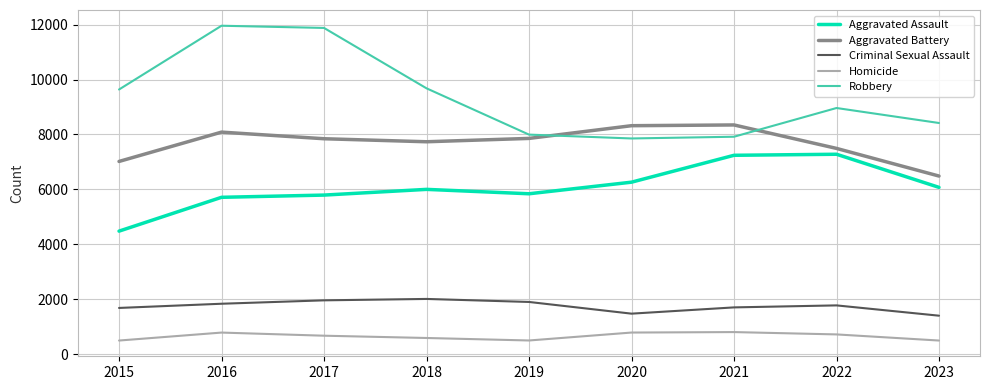

The Homicide series shows 589 at 2018. True or false?

True